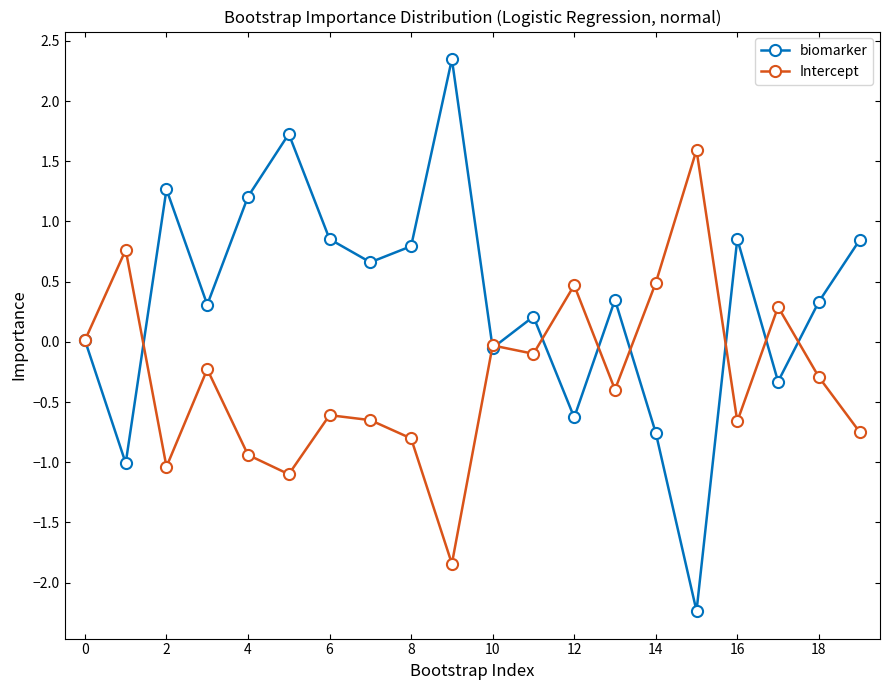

Which series has the largest range (max minus min)?

biomarker